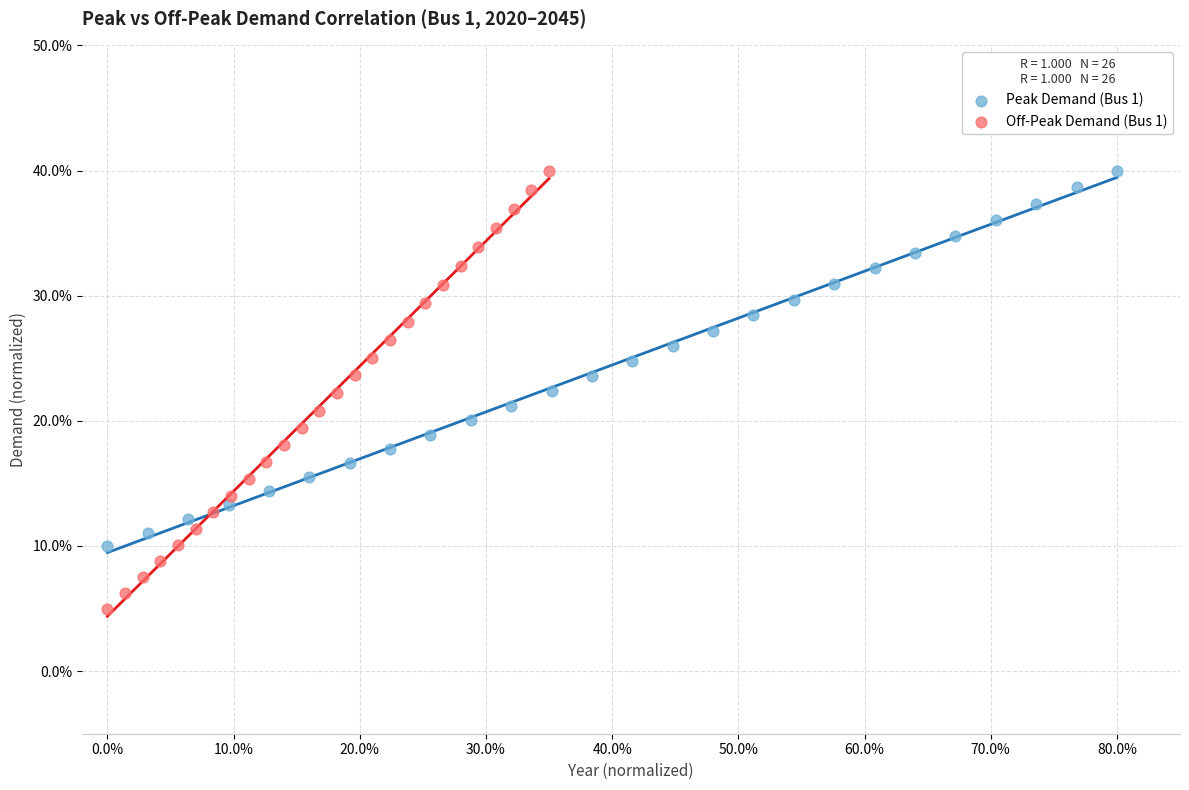

Which series has the widest spread of Y values?

Off-Peak Demand (Bus 1)